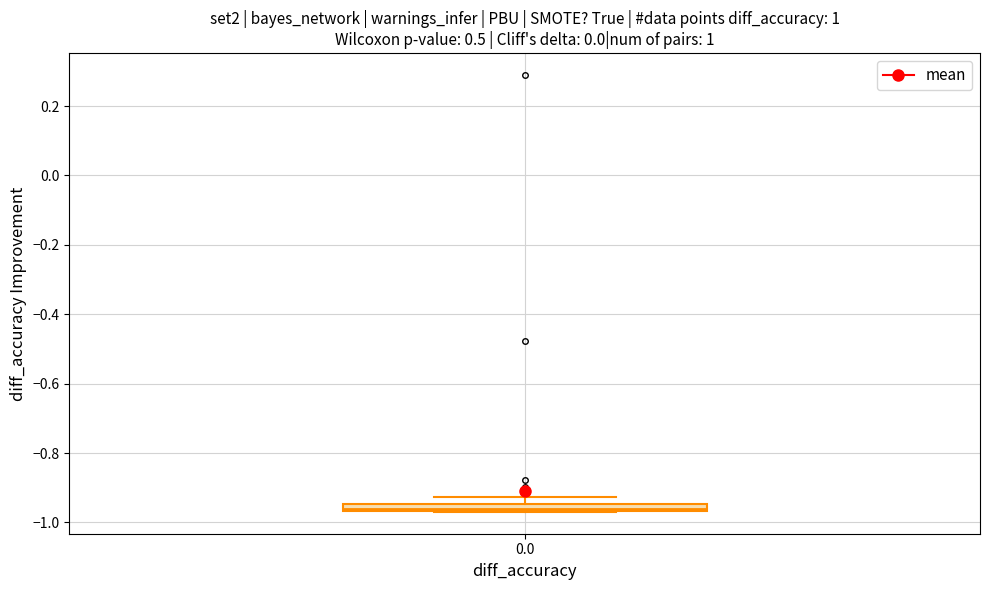

Where is the upper edge of the box at x = 0.0 on the y-axis? The values are not printed on the chart, so give them approximately, as read against the axis.

-0.94